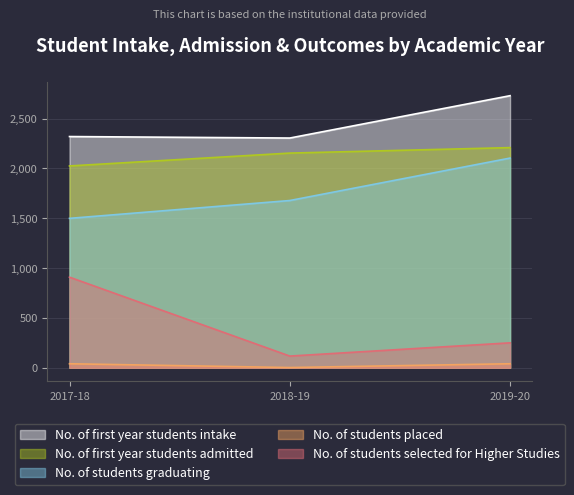

The No. of students graduating series shows 1499 at 2017-18. True or false?

True